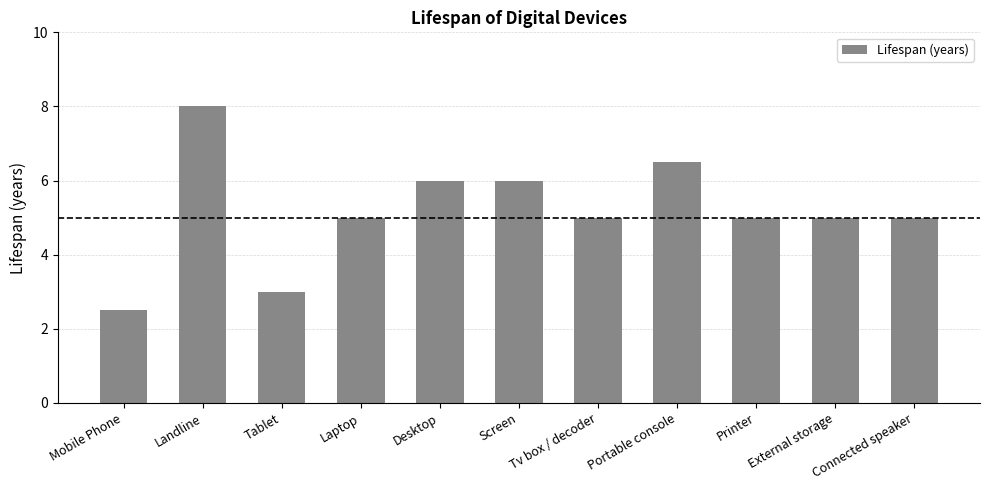

What is the difference between the maximum and minimum values?

5.5